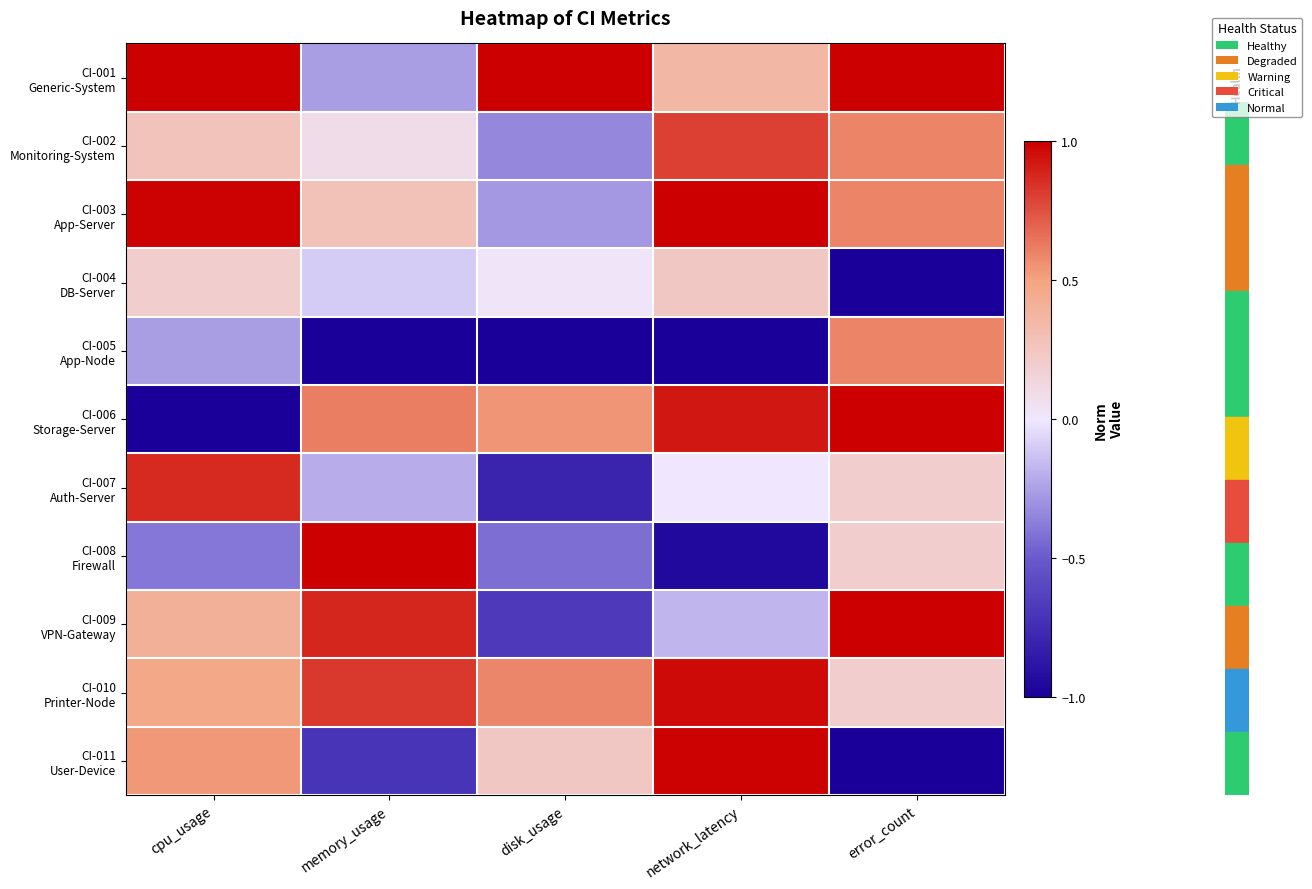

Which series has the widest spread of values?

CI-006 Storage-Server